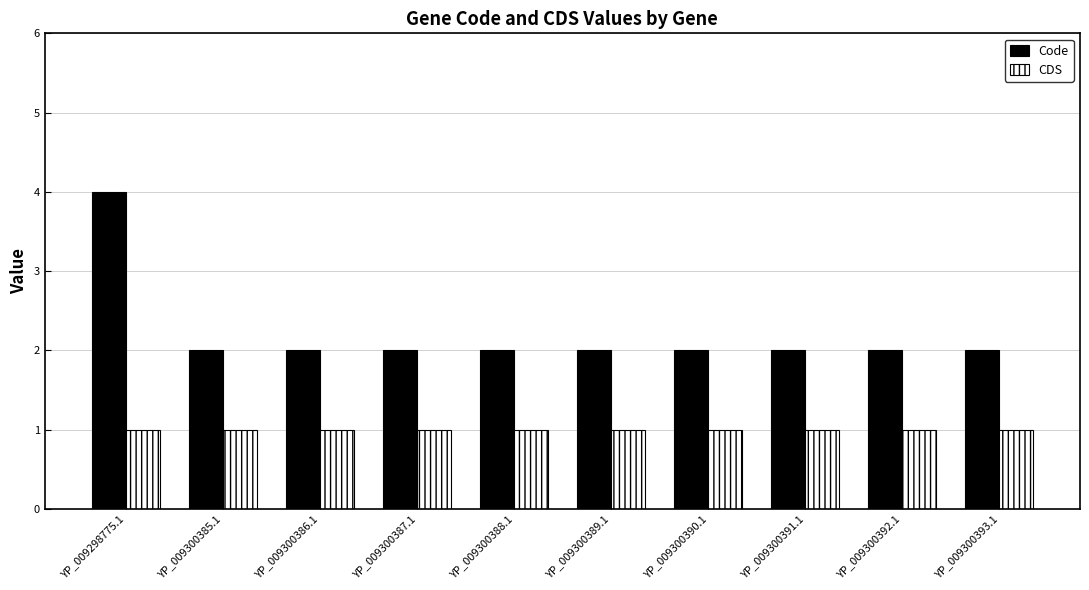

How many bars are there in each group?

2